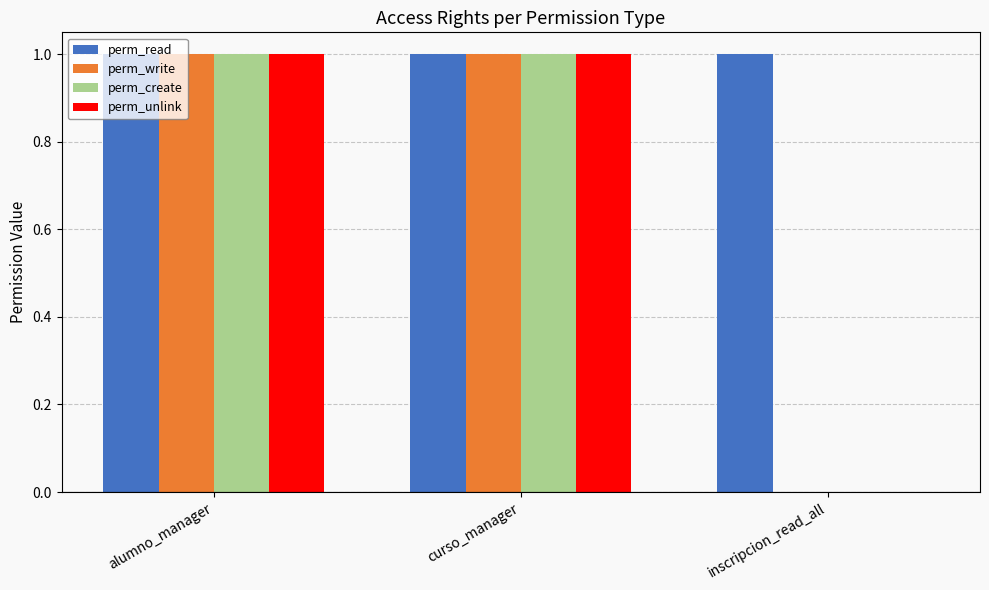

What is the total value across all series at alumno_manager?

4